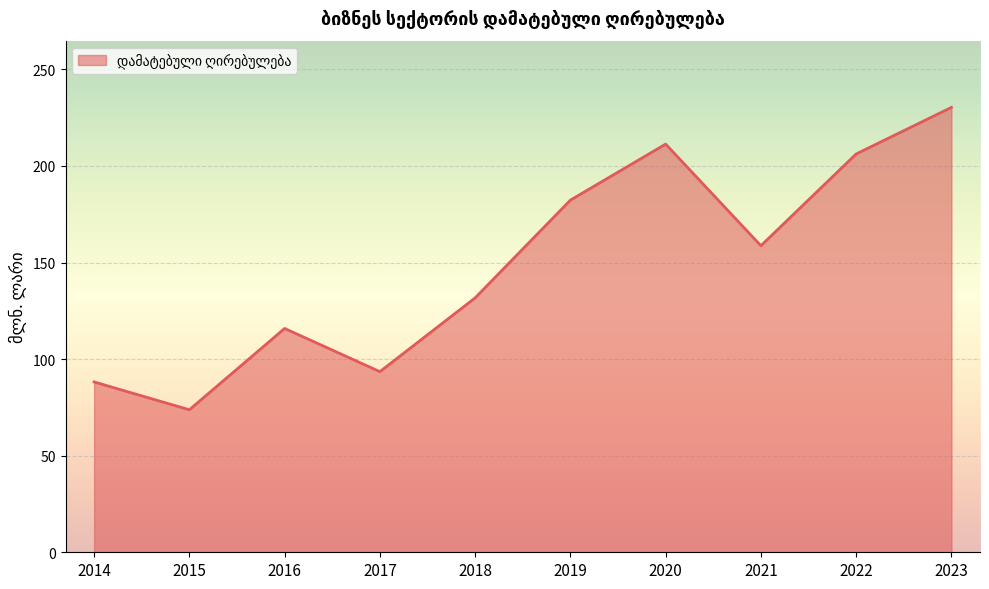

Which has a higher value, 2017 or 2015?

2017